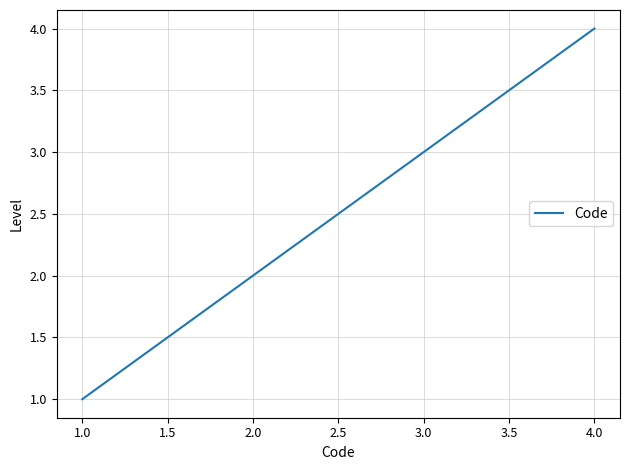

What is the sum of all values?

10